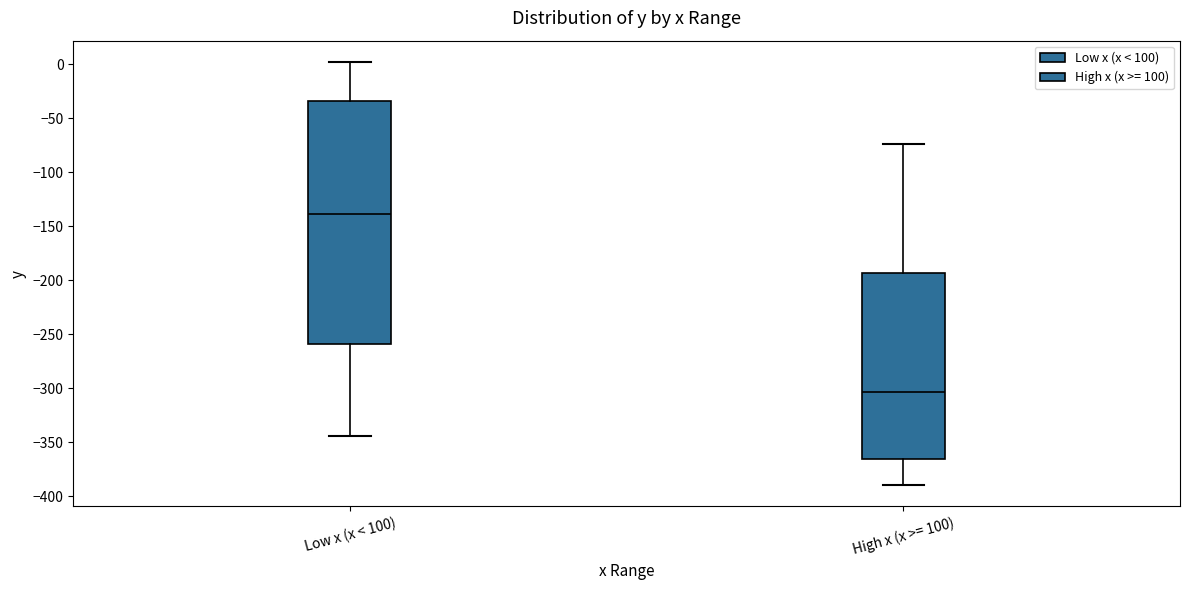

Reading left to right, transcribe this box plot: for each box, give where its median line is, the range the box spans, and where its two whiskers end, as read against the y-axis. The values are not printed on the chart, so give them approximately, as read against the axis.

Low x (x < 100): median -140, box -260 to -35, whiskers -345 to 0
High x (x >= 100): median -305, box -365 to -195, whiskers -390 to -75